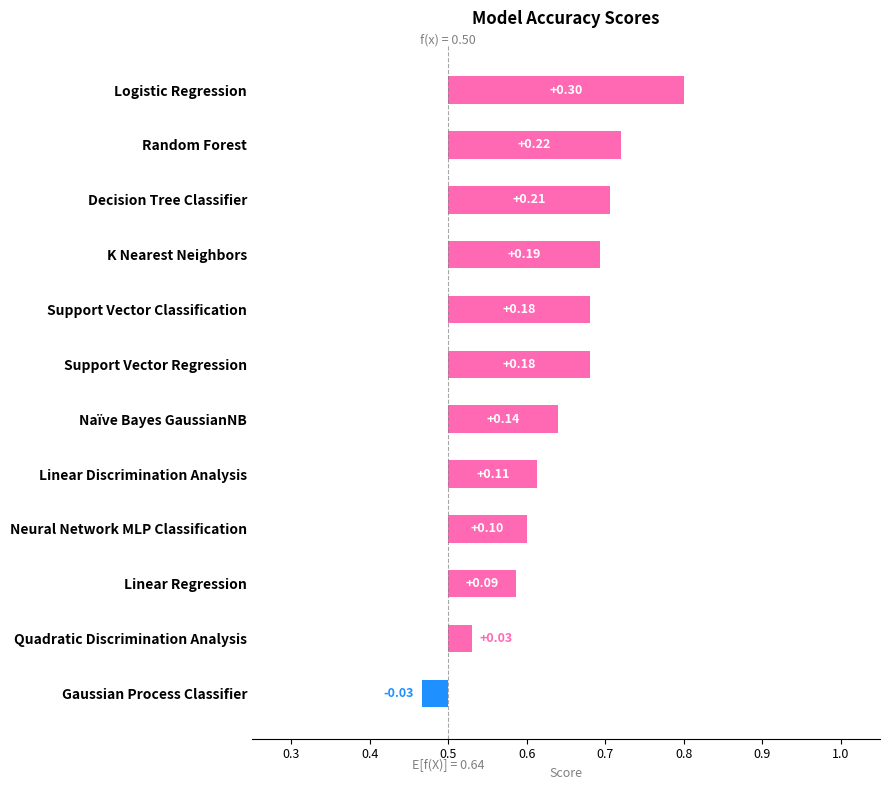

Reading left to right, extract all data points from this chart.

0.3	0.2	0.2	0.2	0.2	0.2	0.1	0.1	0.1	0.1	0.0	-0.0